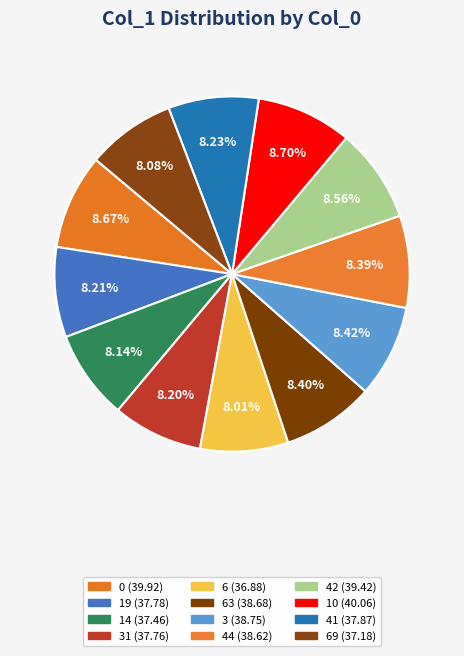

Count the number of slices in the pie.

12